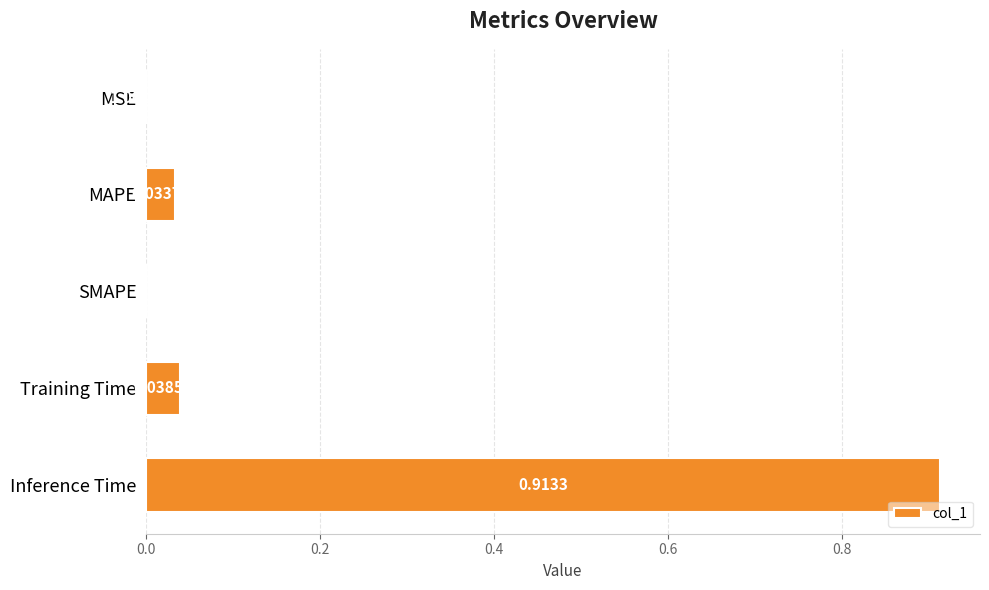

Which category has the highest value across all series?

Inference Time